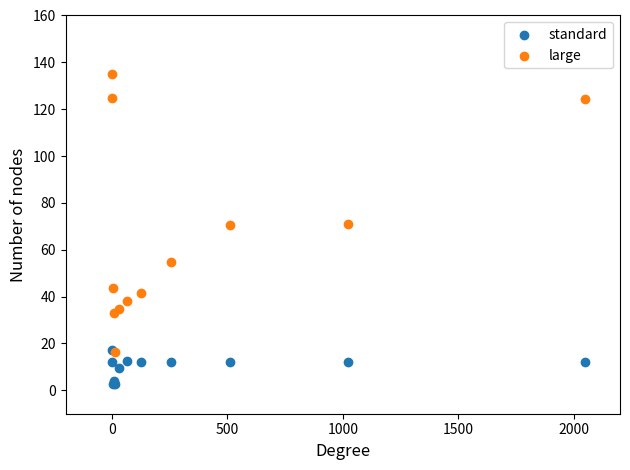

What are all the series names shown in the legend?

standard, large